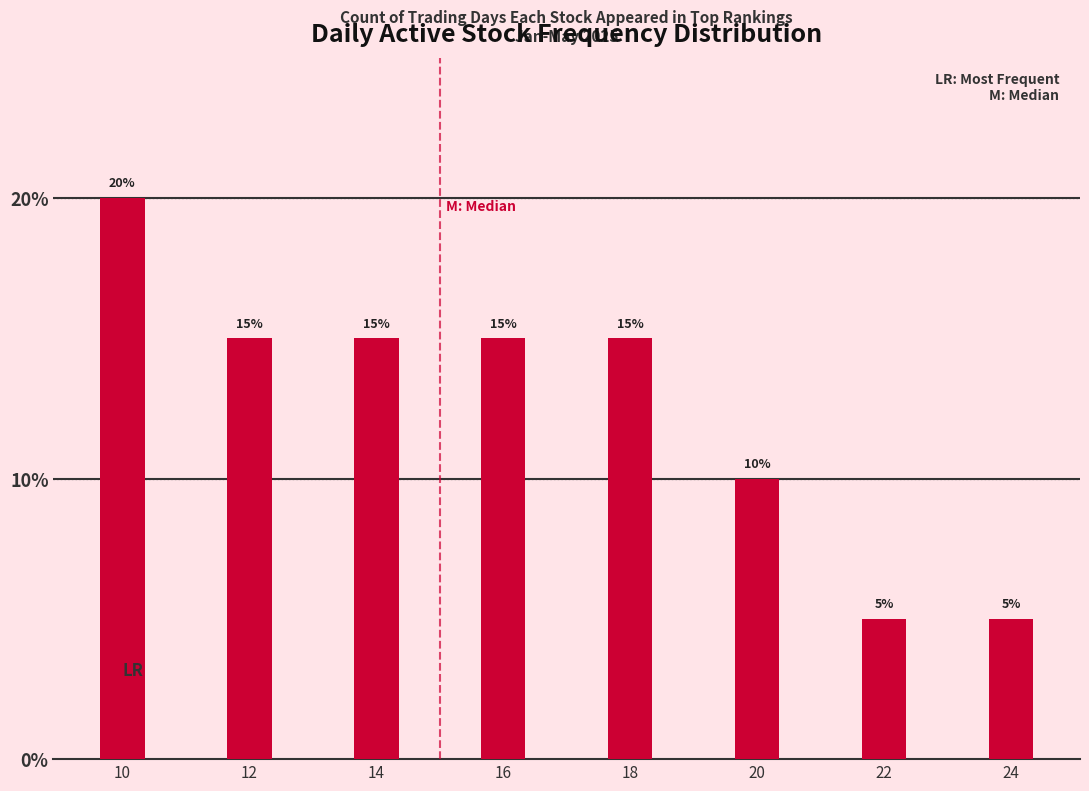

Reading left to right, transcribe all the data shown in this chart.

20	15	15	15	15	10	5	5